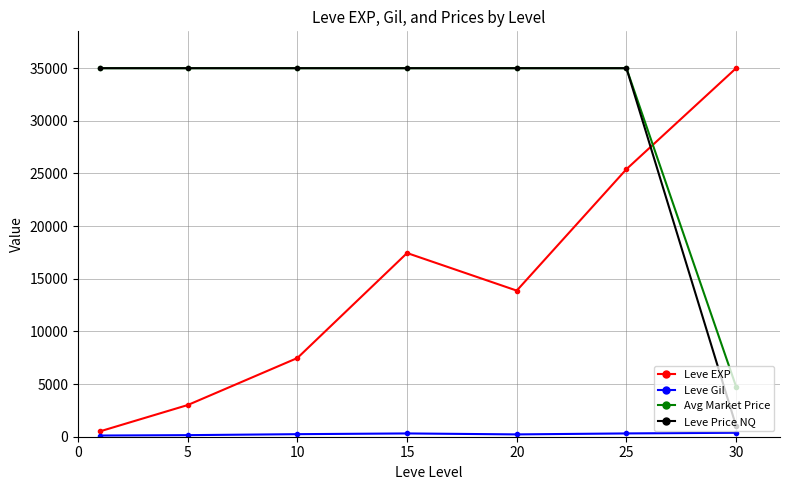

Which series ends up on top after the final intersection of Leve EXP and Leve Price NQ?

Leve EXP